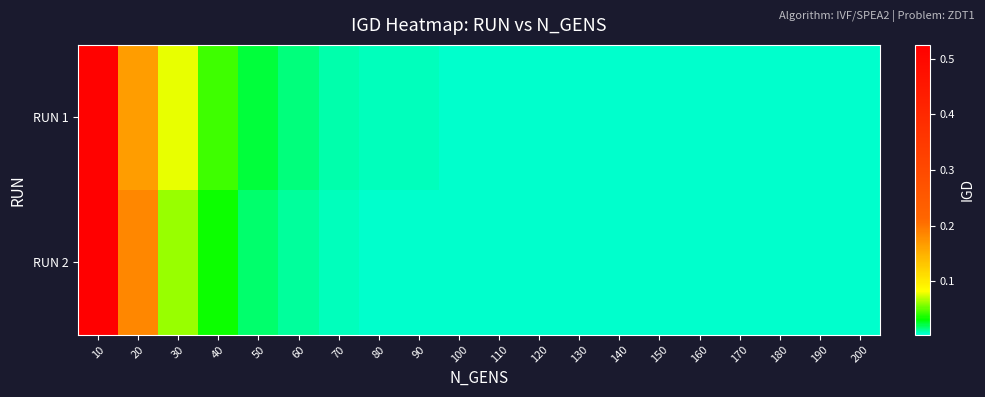

Rank the series by their maximum value, from lowest to highest.

RUN 1, RUN 2